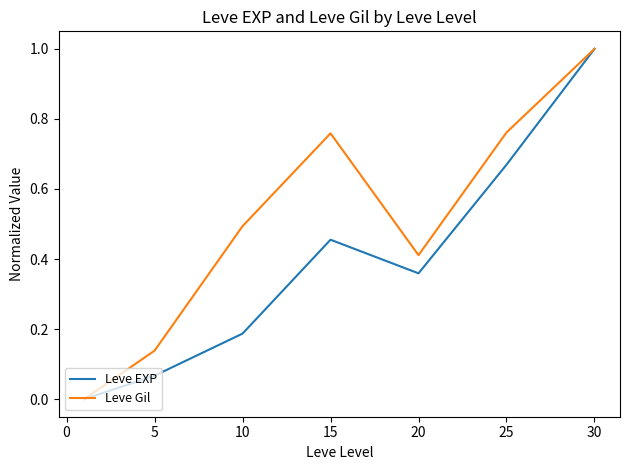

What is the highest value of the Leve EXP series?

1.0